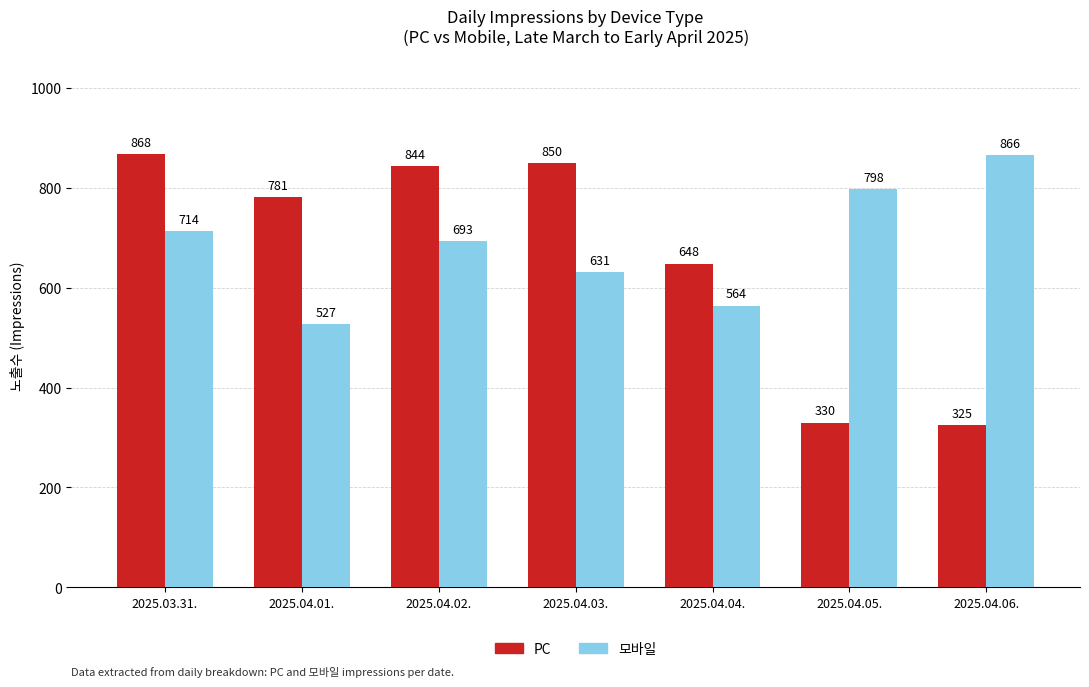

Which category has the highest value in the PC series?

2025.03.31.